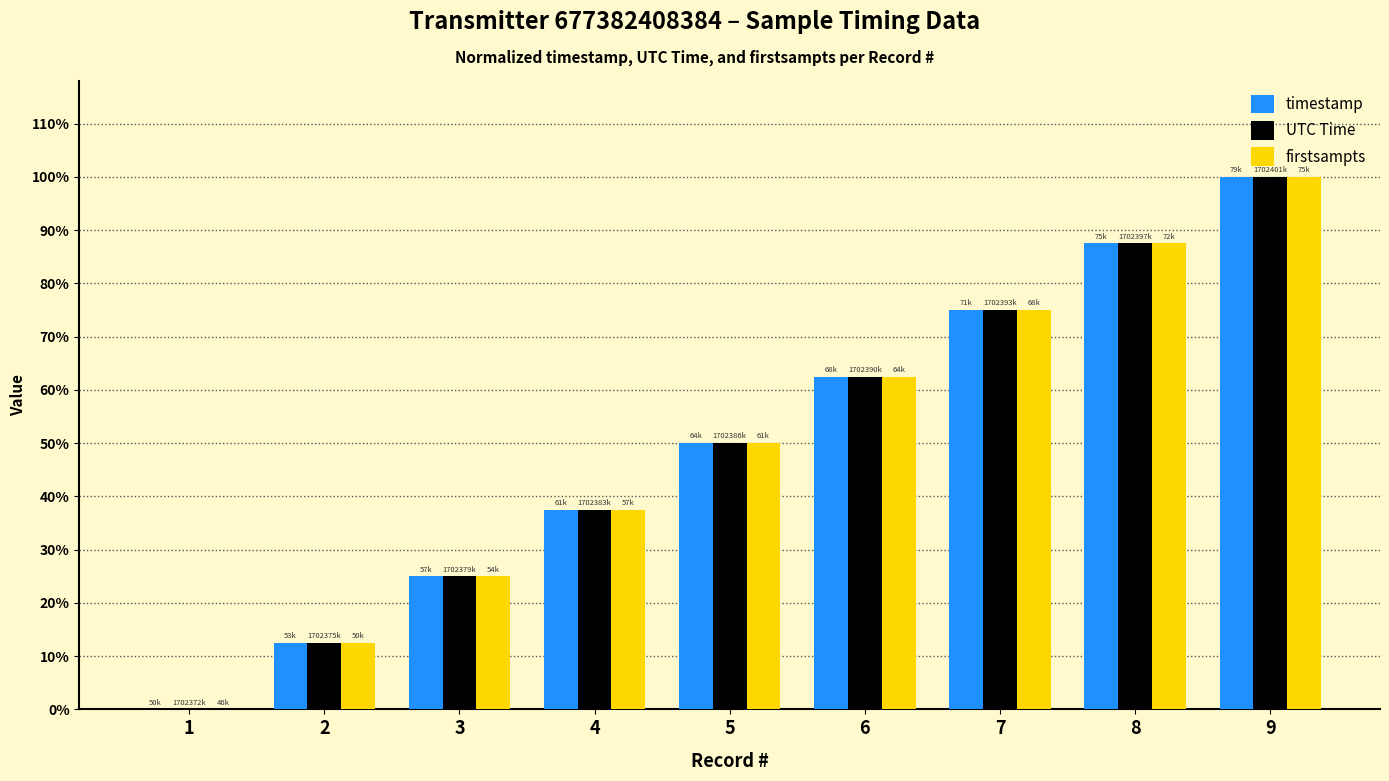

The value of firstsampts at 3 is 0.2. True or false?

True